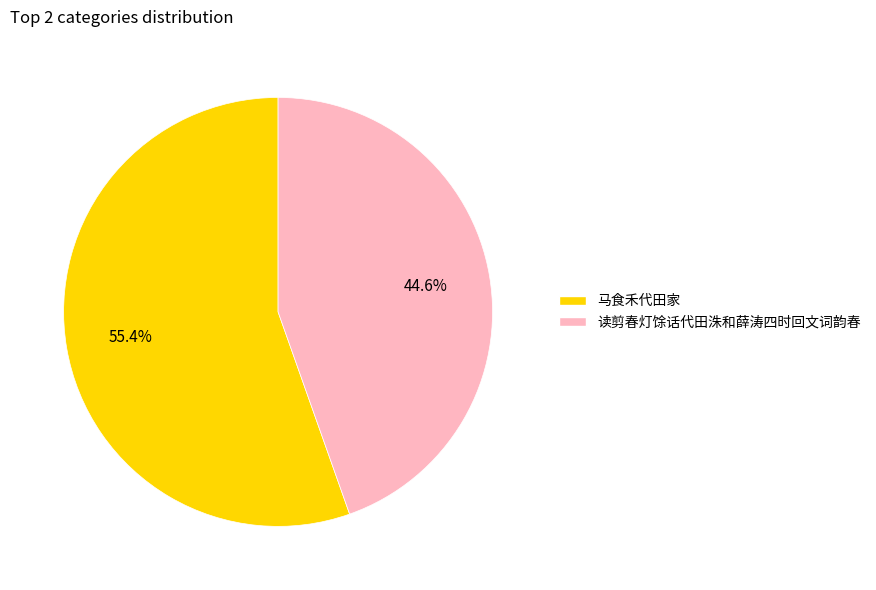

Which slice represents more than half of the pie?

马食禾代田家